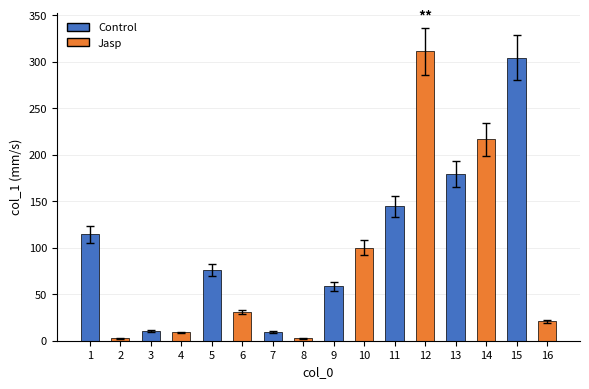

Approximately how many times larger is the value at 8 compared to 6?

0.1